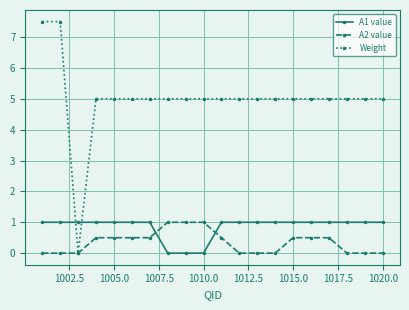

In Weight, how many points are lower than both neighbors (excluding endpoints)?

1